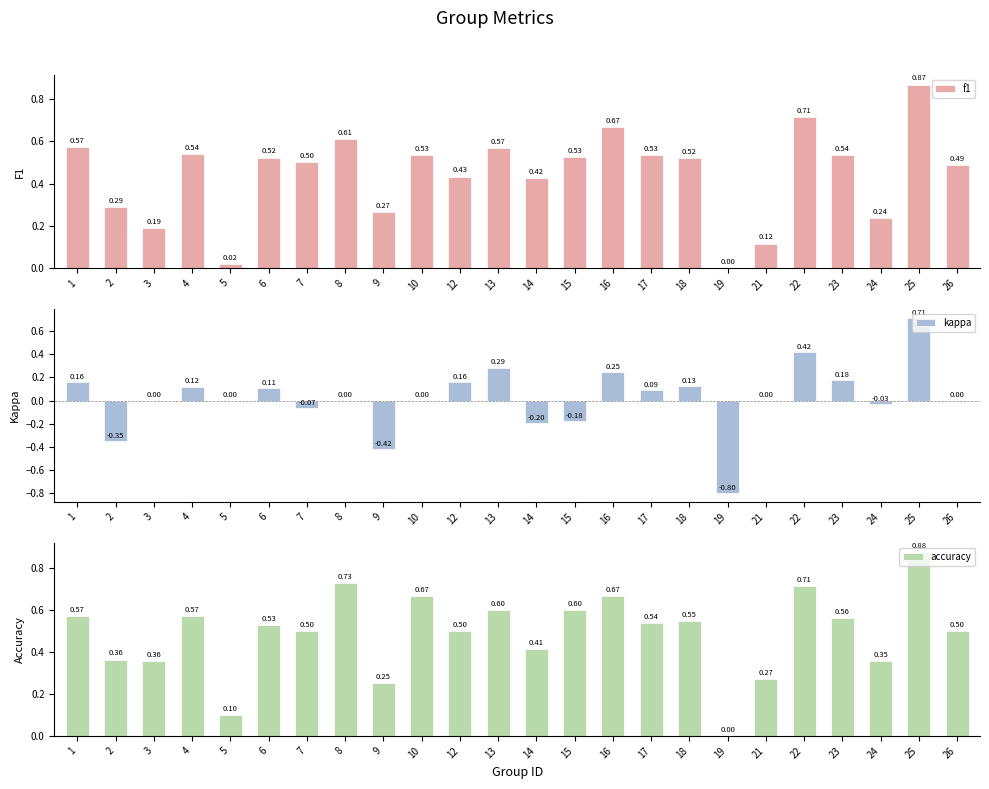

Reading right to left, what are all the values shown in this chart?

f1: 26=0.5	25=0.9	24=0.2	23=0.5	22=0.7	21=0.1	19=0.0	18=0.5	17=0.5	16=0.7	15=0.5	14=0.4	13=0.6	12=0.4	10=0.5	9=0.3	8=0.6	7=0.5	6=0.5	5=0.0	4=0.5	3=0.2	2=0.3	1=0.6
kappa: 26=0.0	25=0.7	24=-0.0	23=0.2	22=0.4	21=0.0	19=-0.8	18=0.1	17=0.1	16=0.2	15=-0.2	14=-0.2	13=0.3	12=0.2	10=0.0	9=-0.4	8=0.0	7=-0.1	6=0.1	5=0.0	4=0.1	3=0.0	2=-0.4	1=0.2
accuracy: 26=0.5	25=0.9	24=0.4	23=0.6	22=0.7	21=0.3	19=0.0	18=0.5	17=0.5	16=0.7	15=0.6	14=0.4	13=0.6	12=0.5	10=0.7	9=0.2	8=0.7	7=0.5	6=0.5	5=0.1	4=0.6	3=0.4	2=0.4	1=0.6